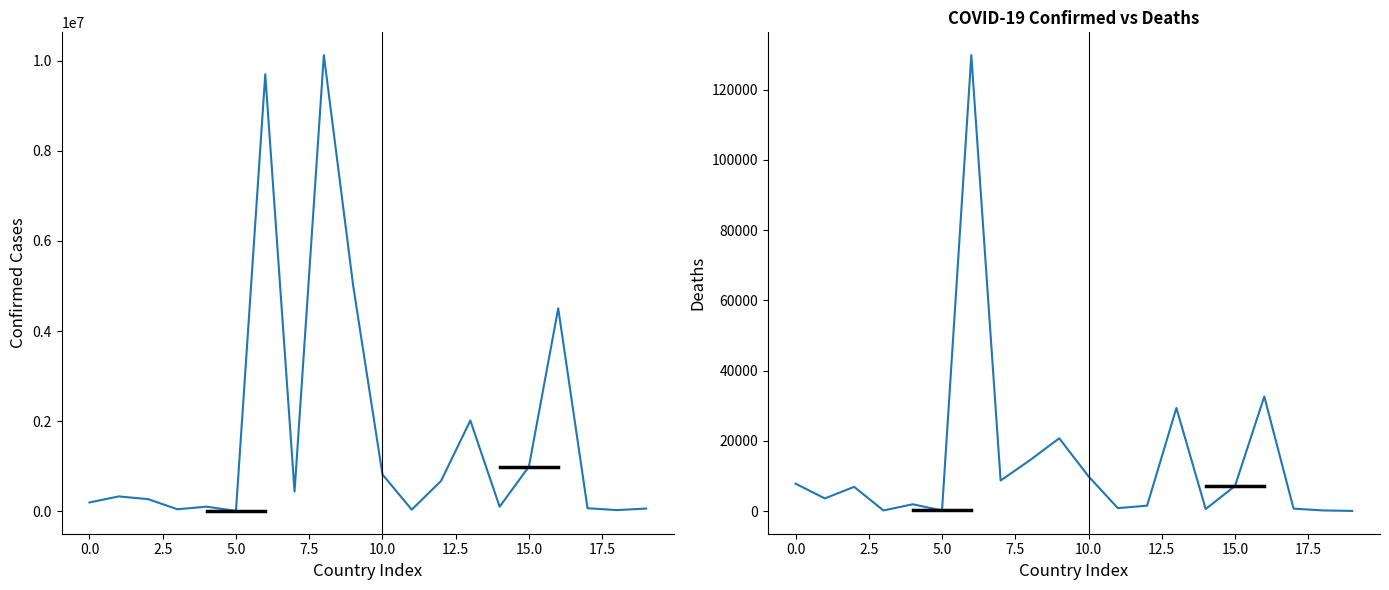

True or false: Confirmed has a value of 674621 at 12.

True